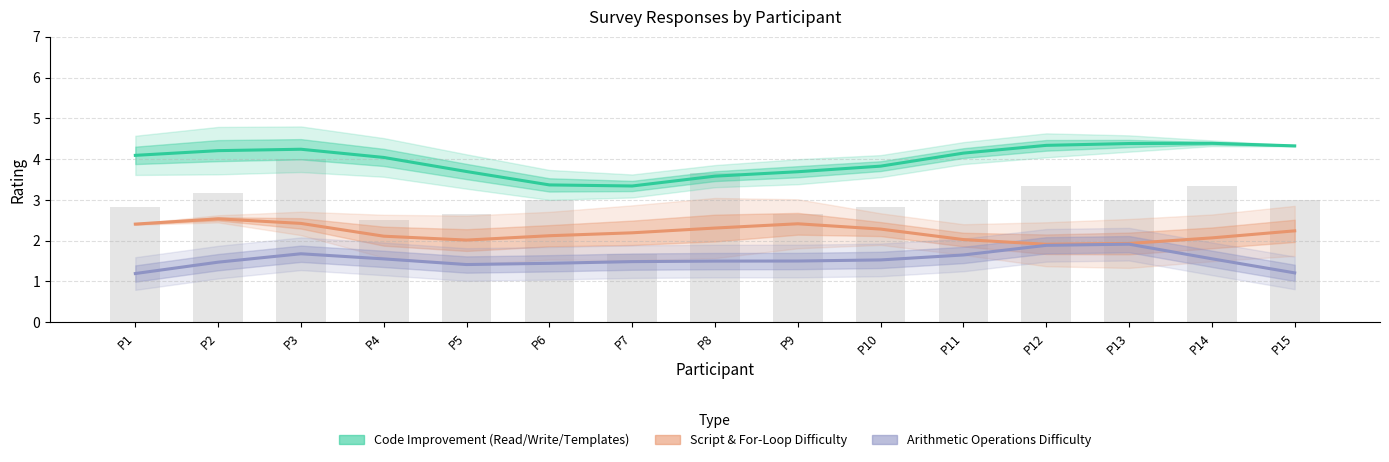

Where is Code Improvement (Read/Write/Templates) nearest to the value 3?

P7